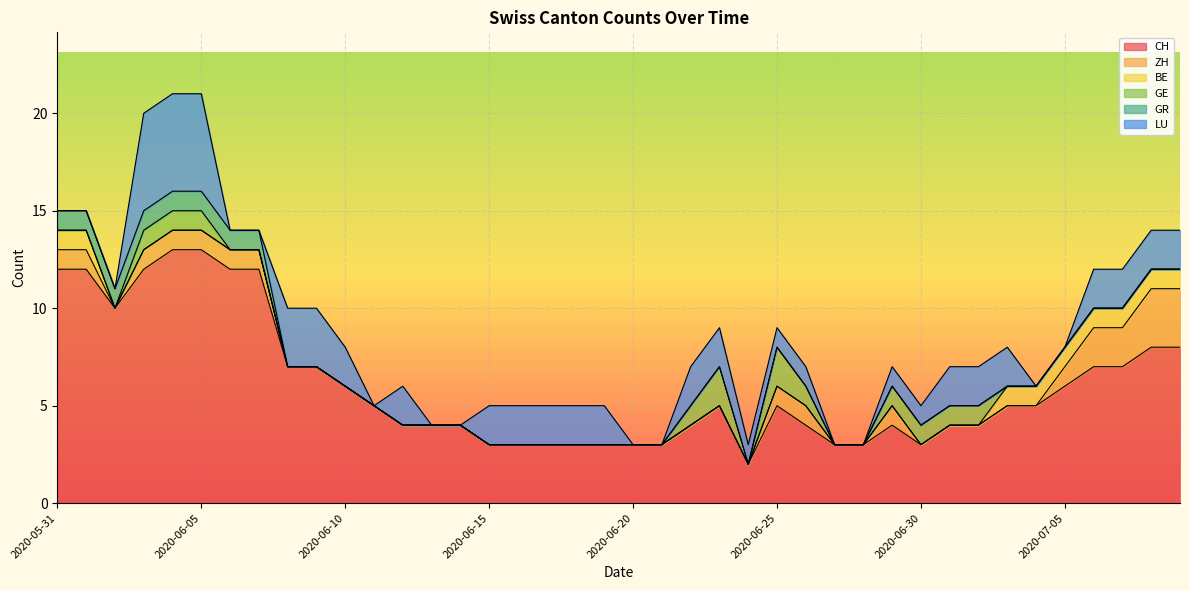

What is the total value across all series at 26?

7